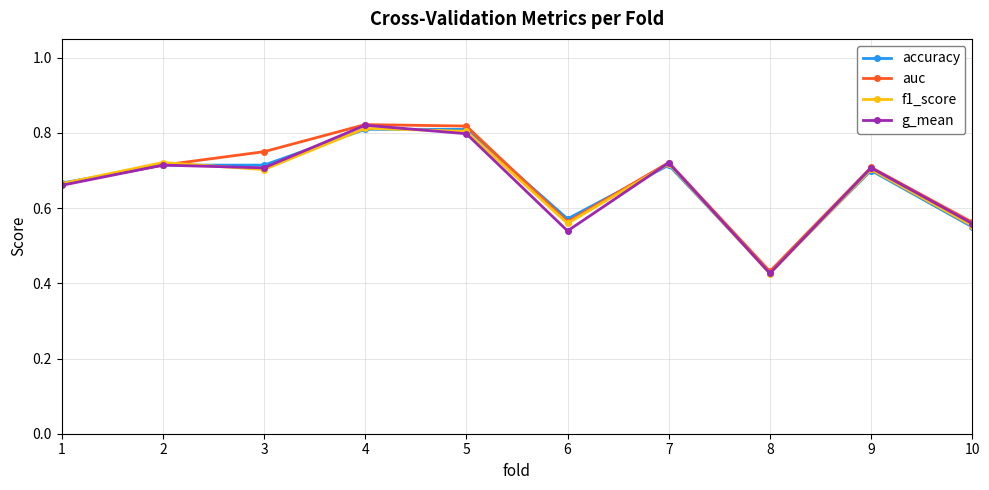

How many data points does each series have?

10